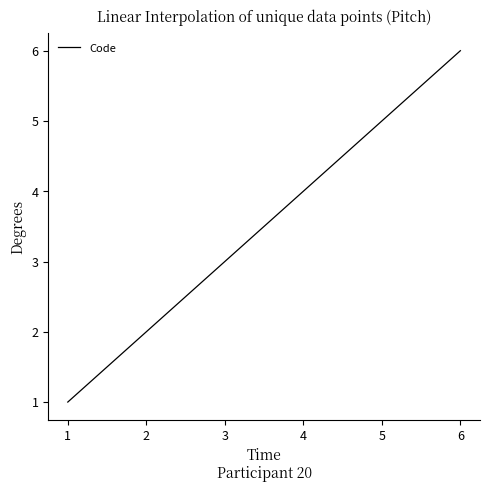

What value does the data have at 1?

1